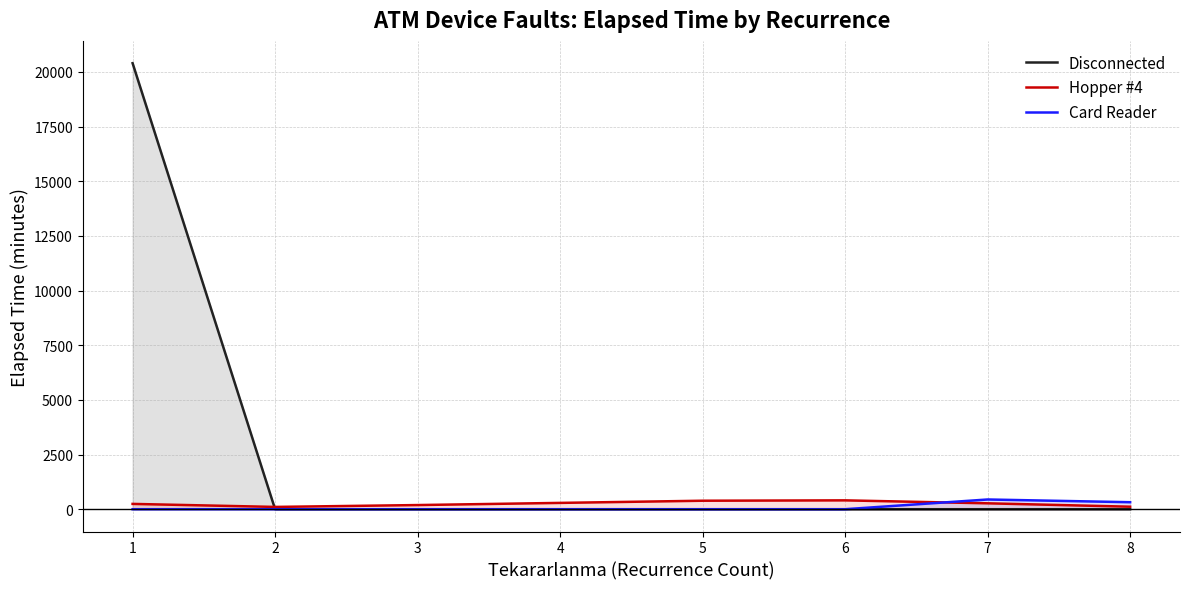

True or false: Card Reader and Disconnected intersect in this chart.

False